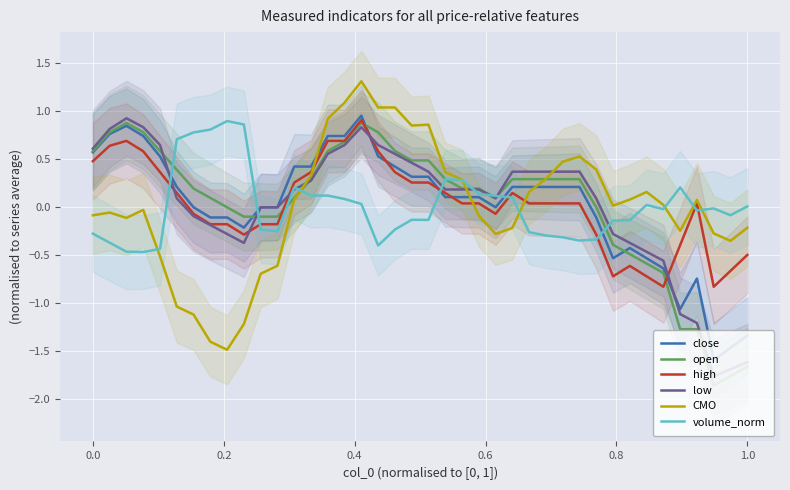

What is the lowest value of the high series?

-0.8